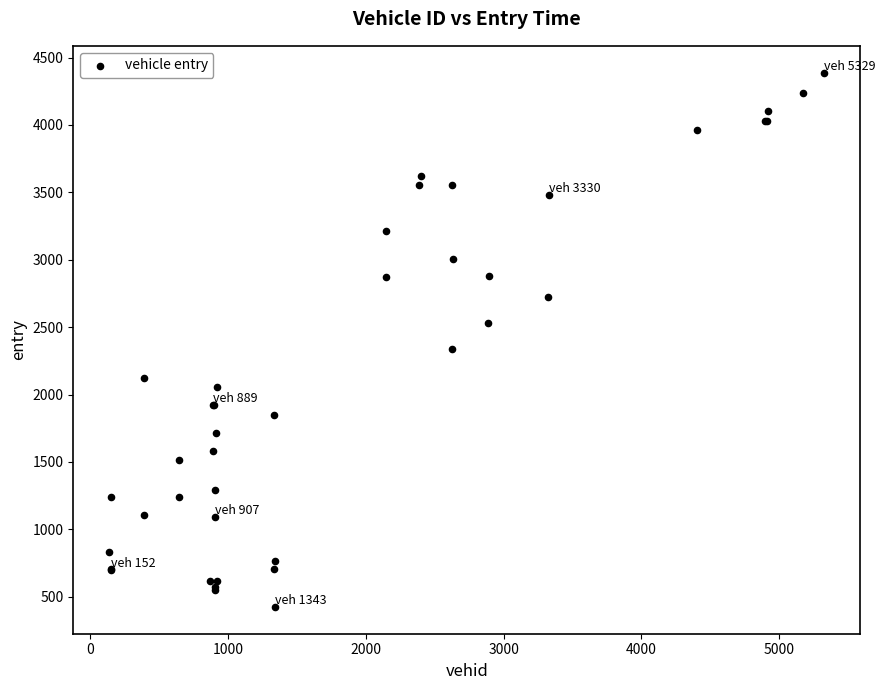

What Y value in the scatter plot is closest to 2406?

2337.1